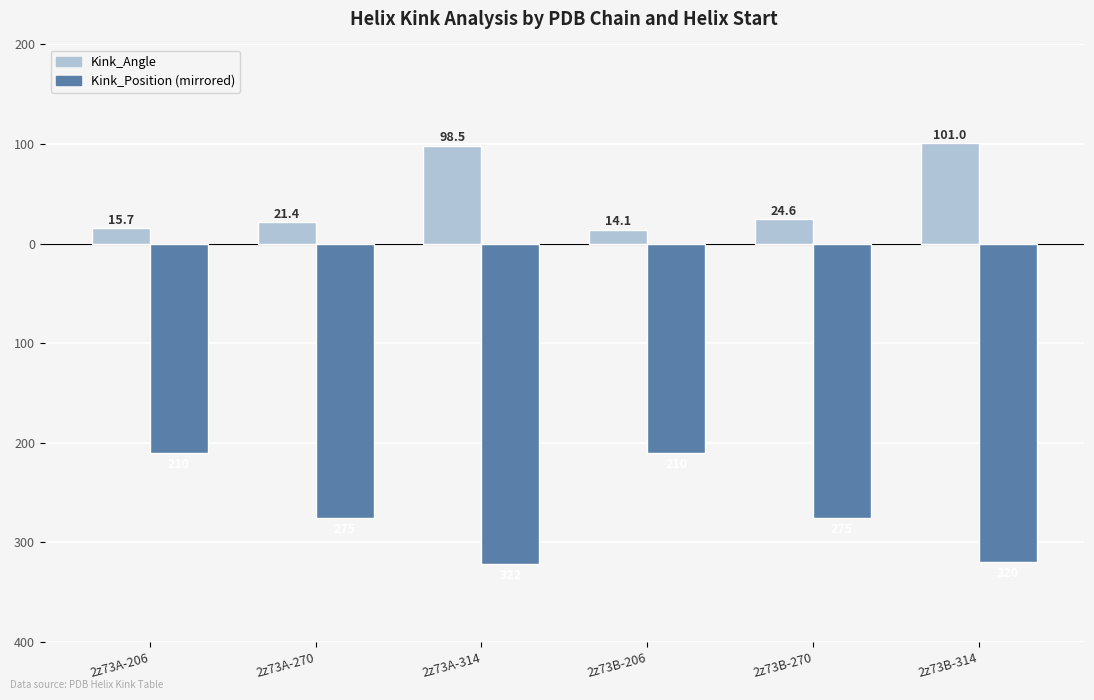

Does the chart contain stacked bars?

No